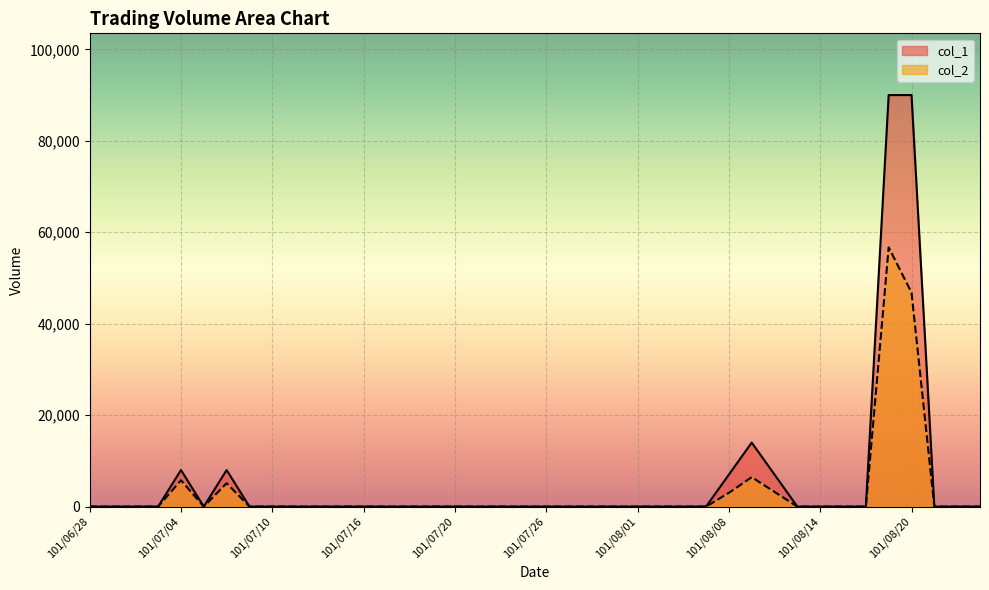

What is the average value of the col_1 series?

5600